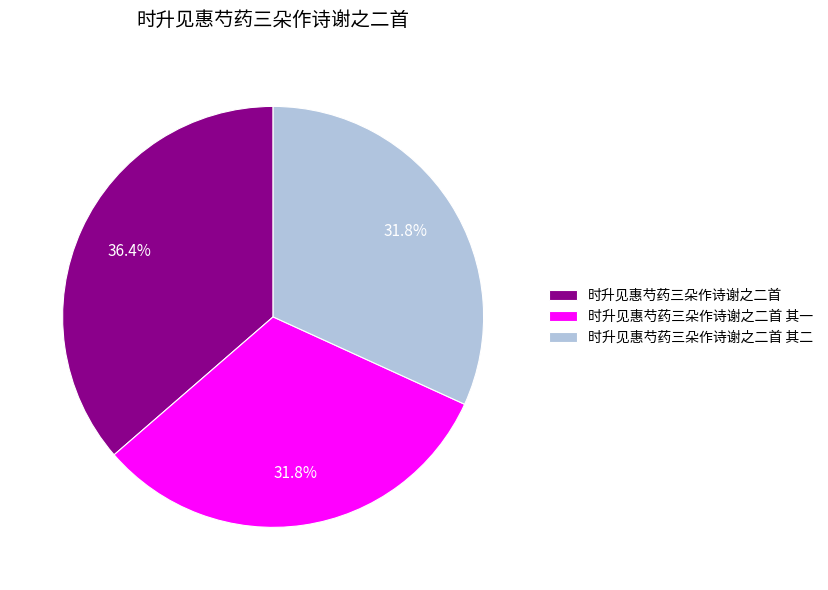

Does any single category account for the majority?

No